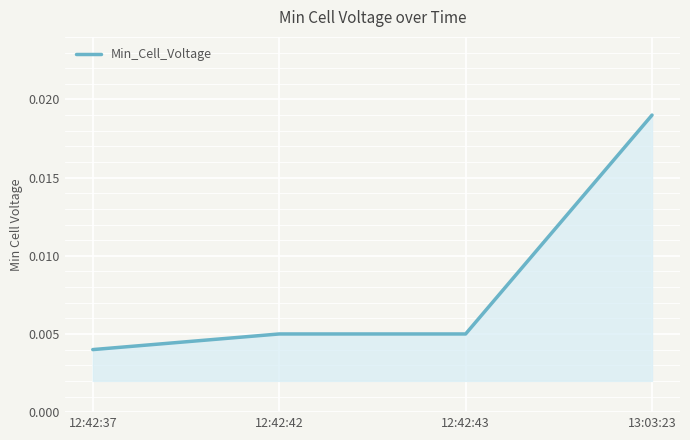

True or false: the data has more than 2 interior local peaks.

False